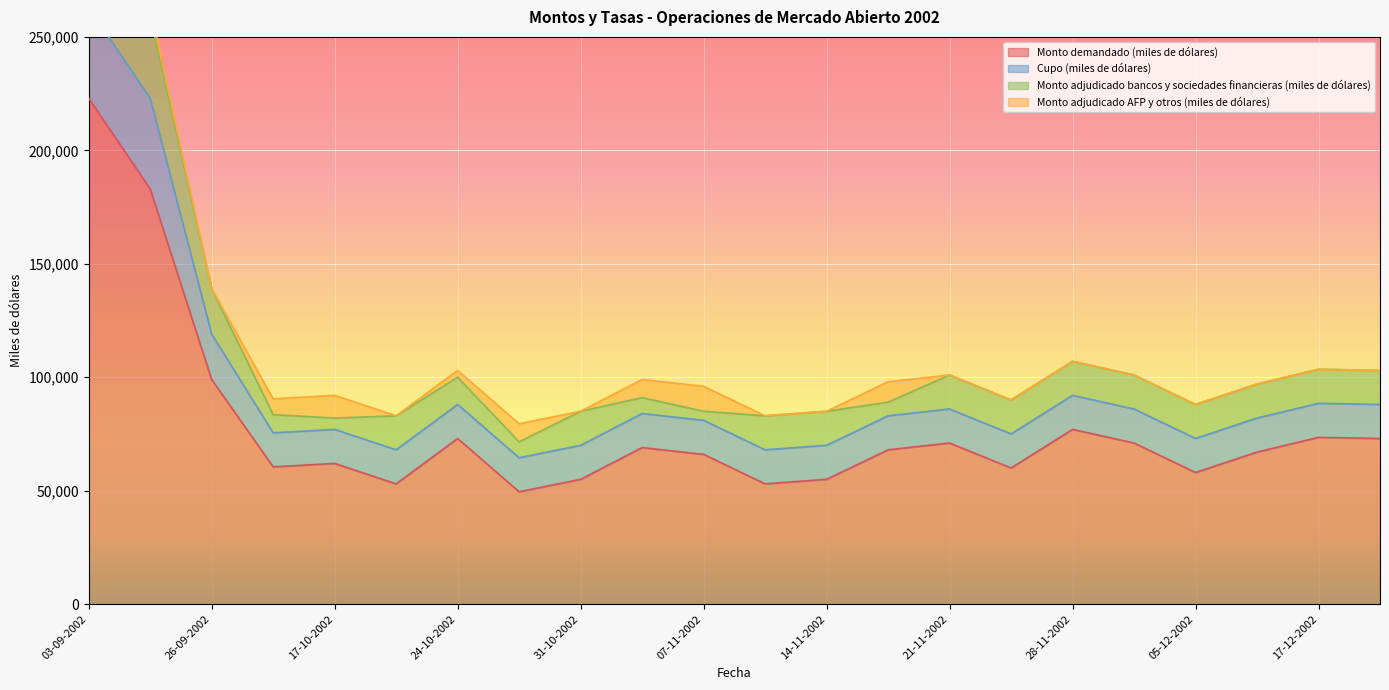

Rank the categories by Monto demandado (miles de dólares) value from highest to lowest.

03-09-2002, 05-09-2002, 26-09-2002, 28-11-2002, 17-12-2002, 24-10-2002, 24-12-2002, 21-11-2002, 03-12-2002, 05-11-2002, 19-11-2002, 10-12-2002, 07-11-2002, 17-10-2002, 15-10-2002, 26-11-2002, 05-12-2002, 31-10-2002, 14-11-2002, 22-10-2002, 12-11-2002, 29-10-2002